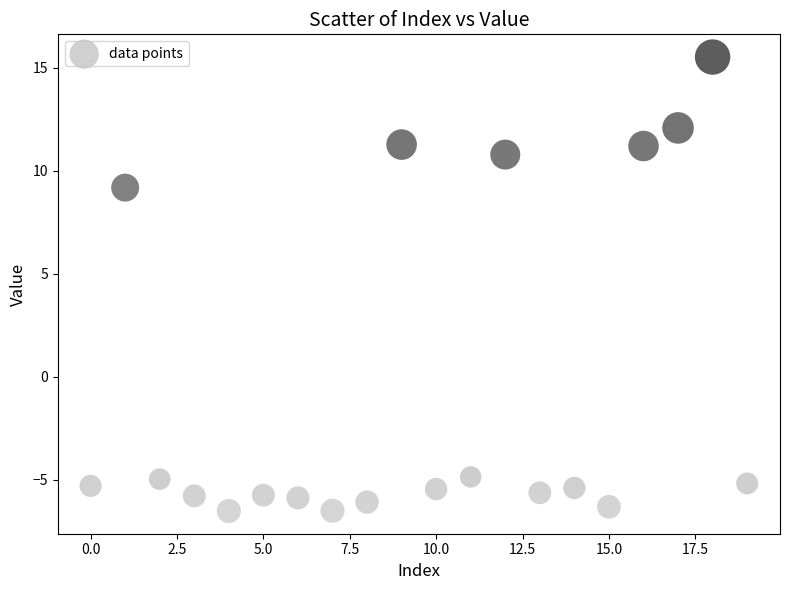

What Y value in the scatter plot is closest to 4?

9.2